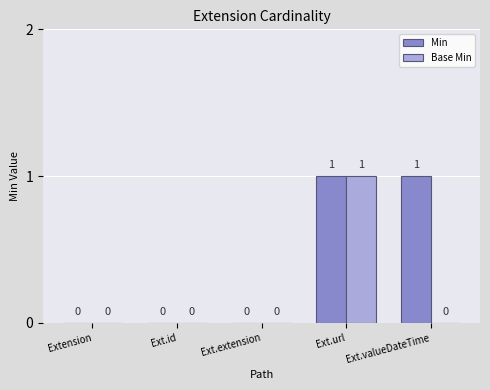

Reading left to right, transcribe all the data shown in this chart.

Min: Extension=0	Ext.id=0	Ext.extension=0	Ext.url=1	Ext.valueDateTime=1
Base Min: Extension=0	Ext.id=0	Ext.extension=0	Ext.url=1	Ext.valueDateTime=0